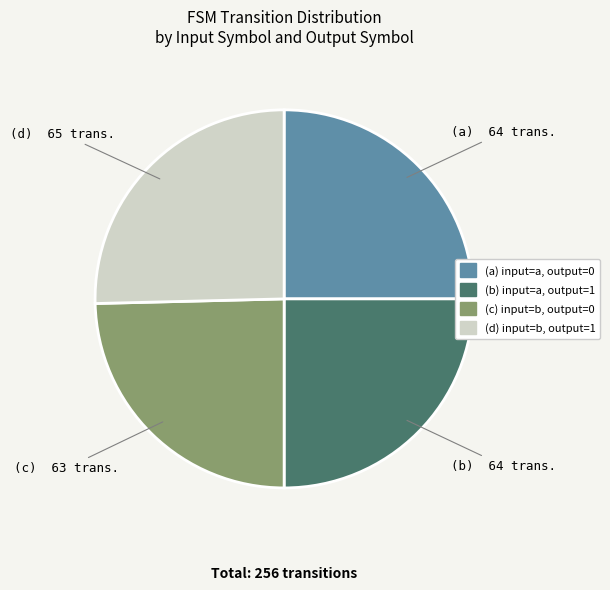

True or false: (b) input=a, output=1 accounts for 25% of the total.

True